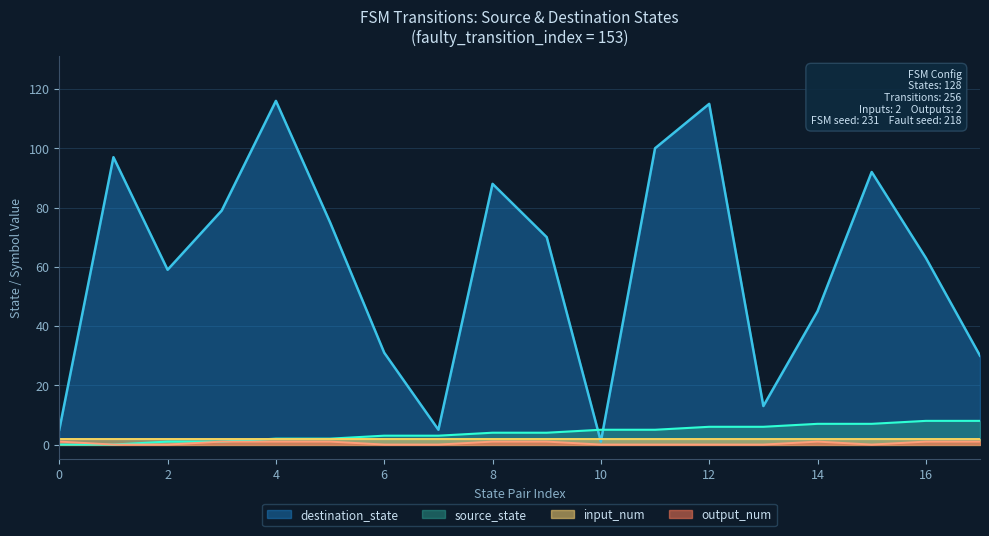

Which series has the largest total across all categories?

destination_state